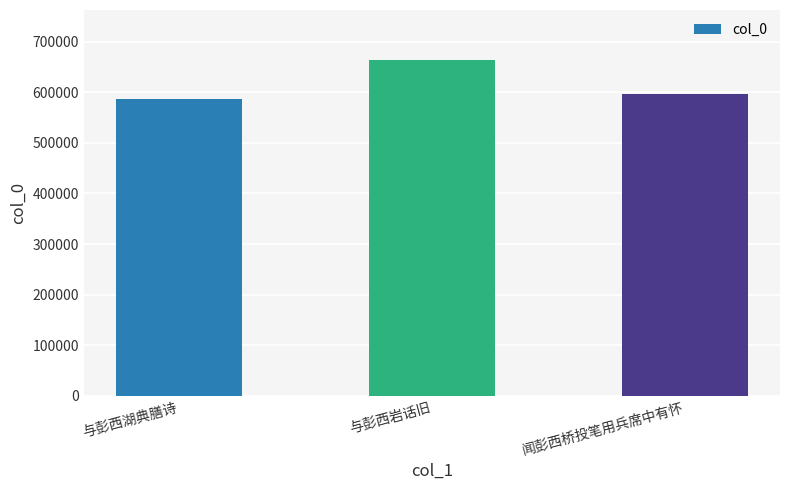

What is the maximum value shown in the chart?

662854